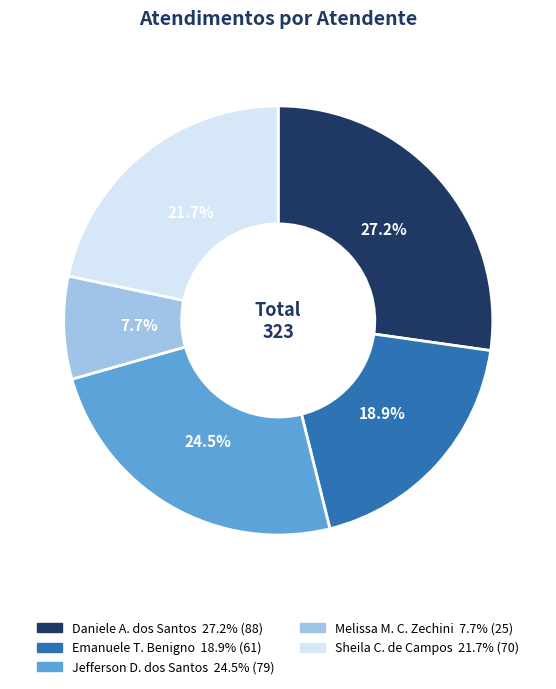

Is there any slice that represents more than half of the pie?

No